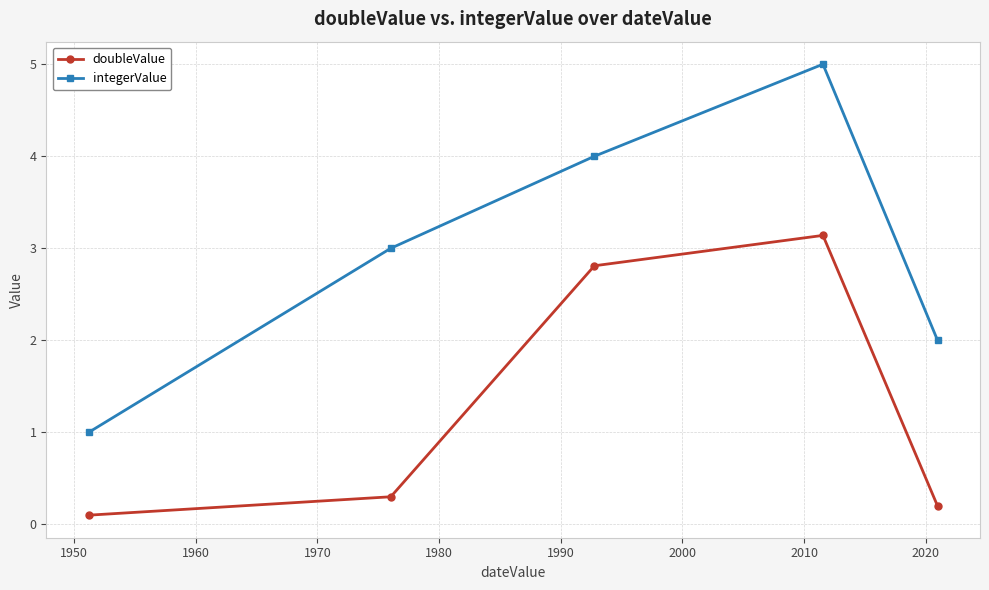

Count the integerValue values in the range 2 to 4.

3